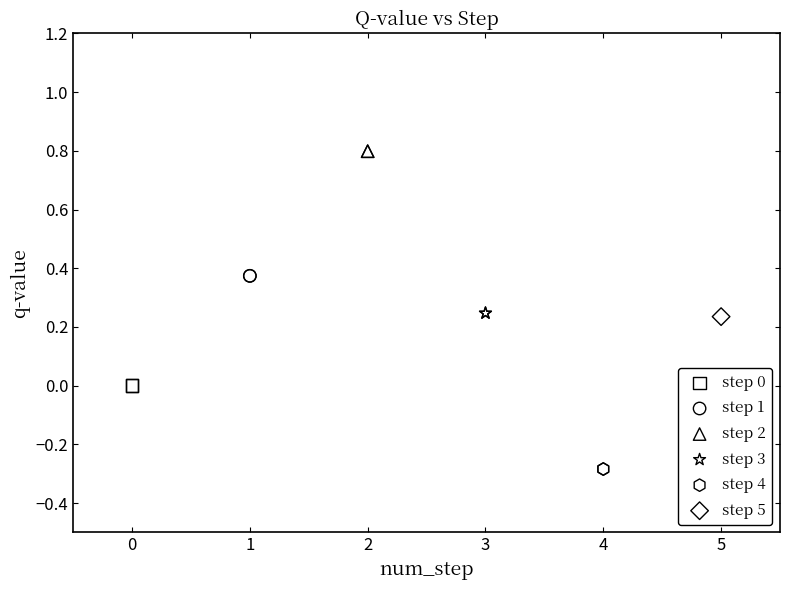

What are all the series names shown in the legend?

step 0, step 1, step 2, step 3, step 4, step 5